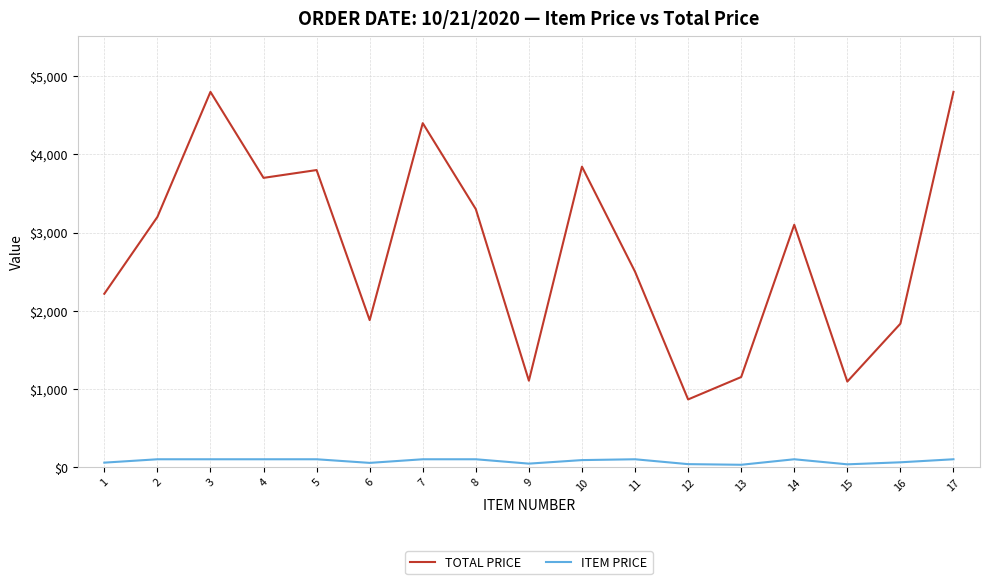

How many values in the ITEM PRICE series are below 100?

8